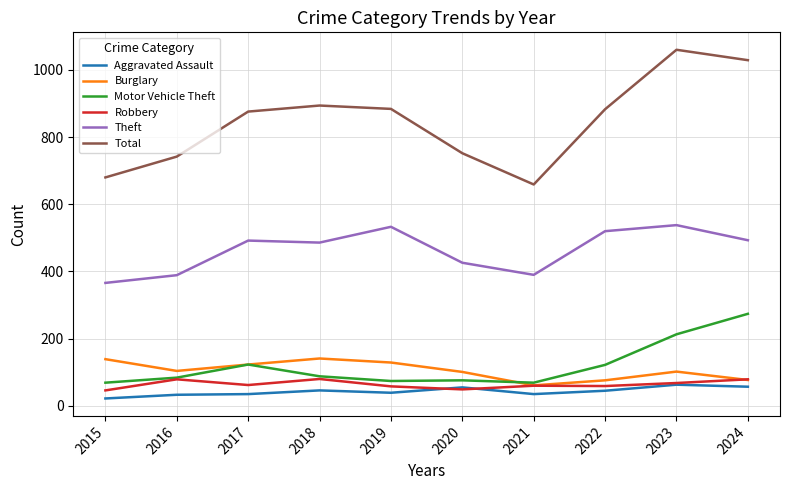

Is the value of Burglary at 2016 greater than the value of Motor Vehicle Theft at 2020?

Yes